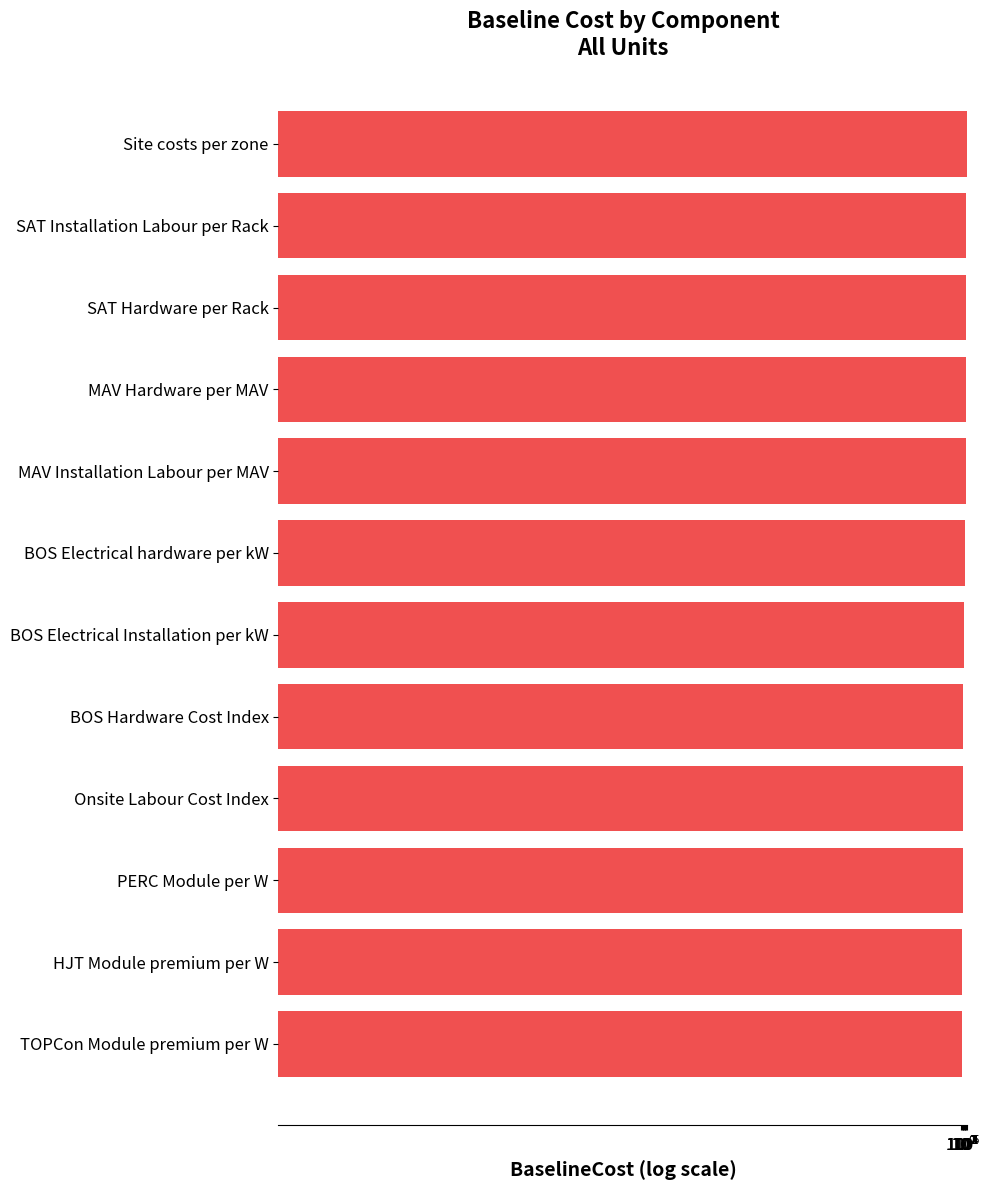

Where is the data nearest to the value 343216?

SAT Installation Labour per Rack